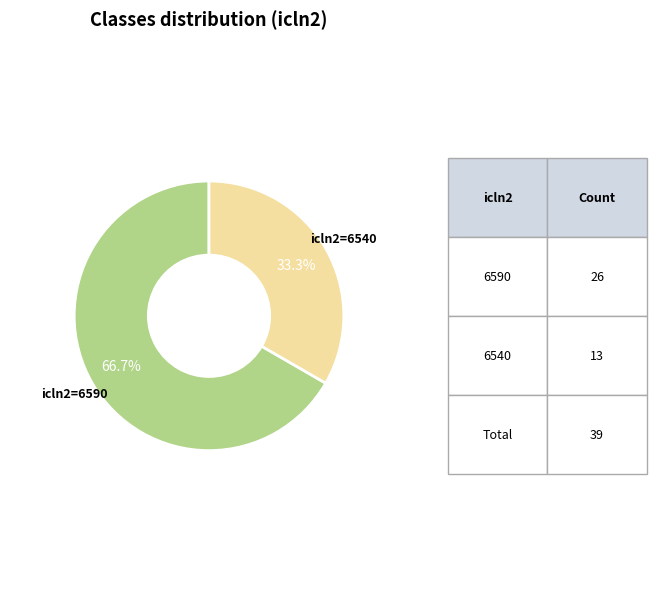

Is there a majority slice in this chart?

Yes